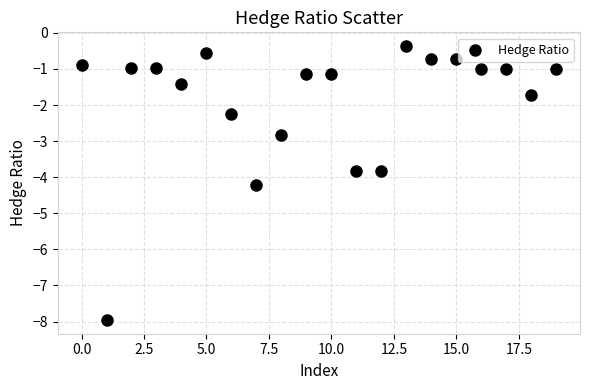

What is the range of Y values (max minus min)?

7.6